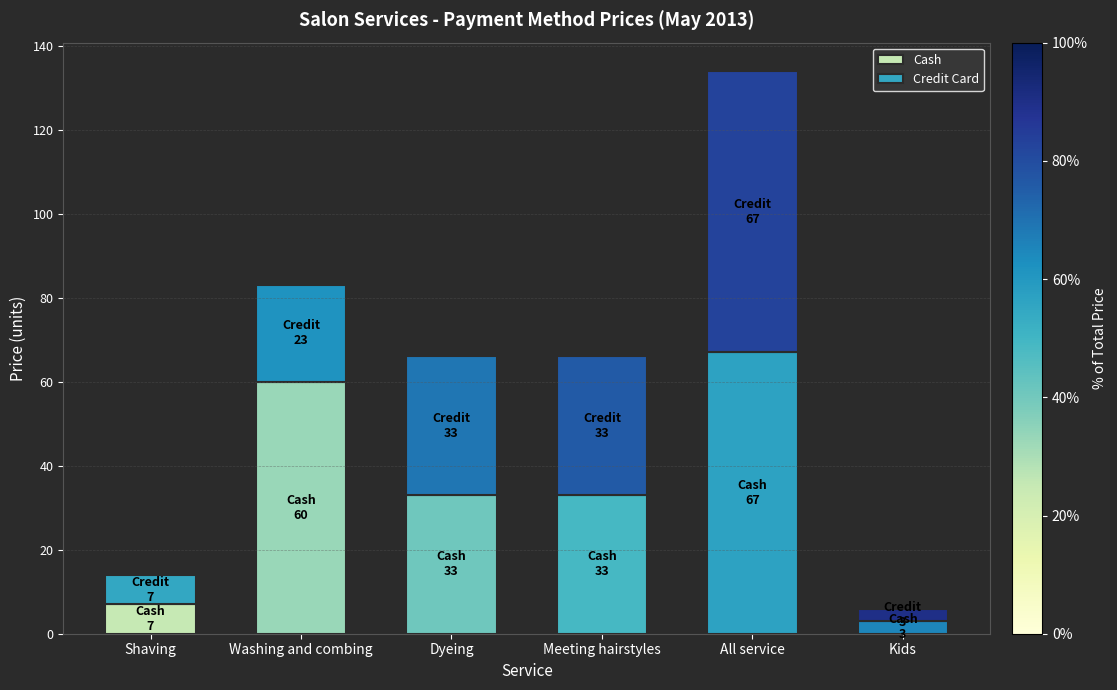

True or false: Cash has a value of 7 at Shaving.

True